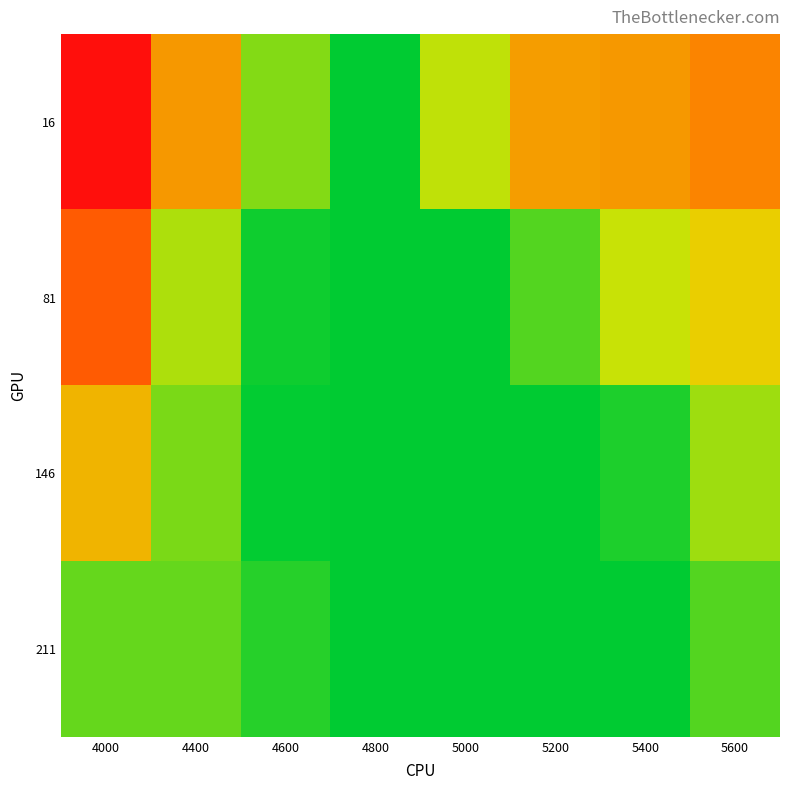

At how many categories does at least one series exceed 0?

8